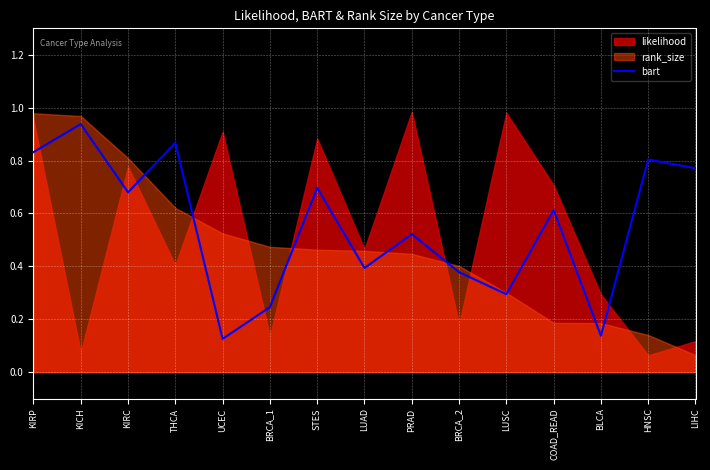

The bart series shows 0.3 at LUSC. True or false?

True